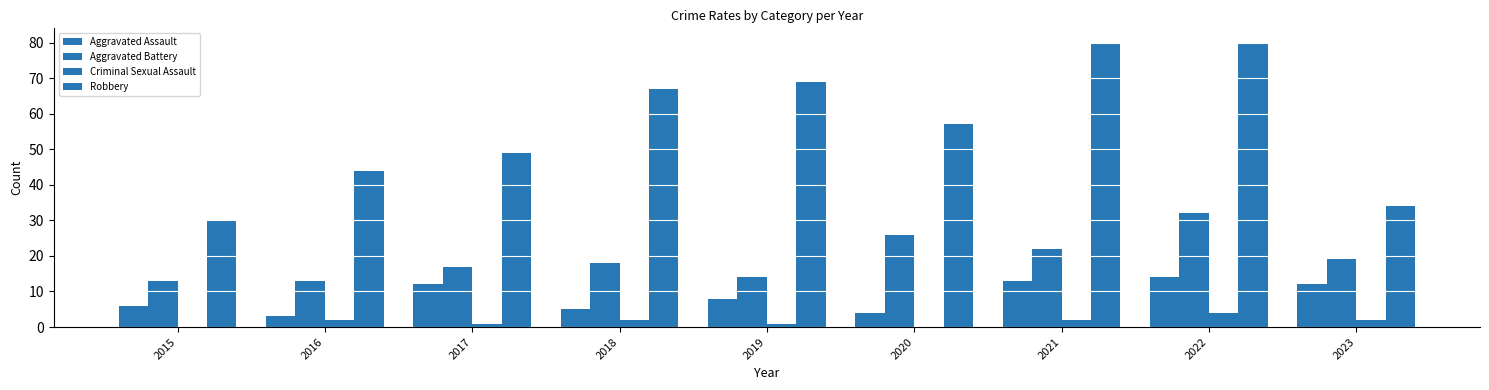

How many groups of bars are there?

9